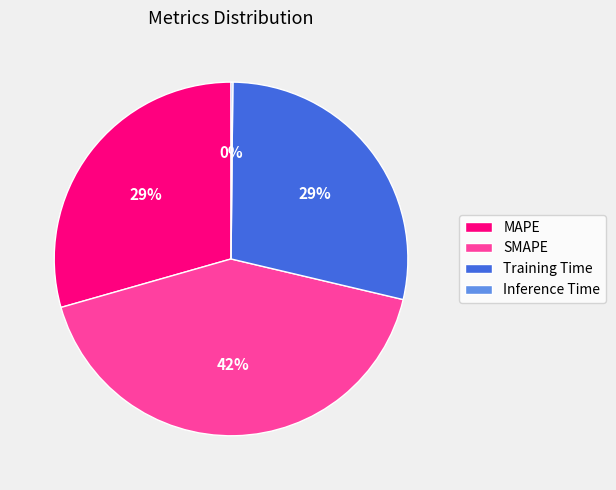

Is the sum of SMAPE and MAPE greater than half?

Yes